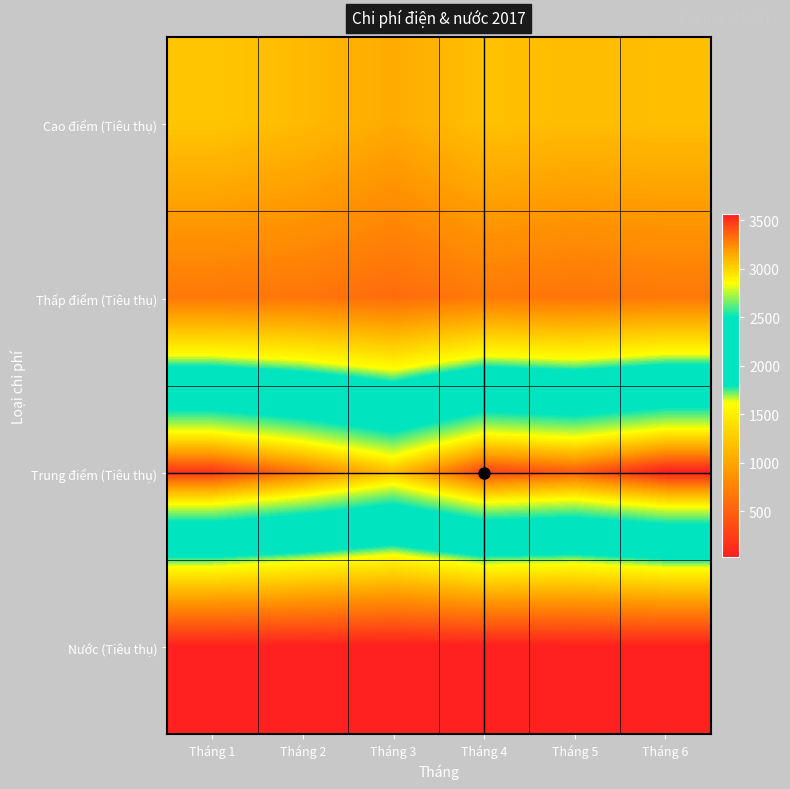

Reading left to right, list all the values displayed in this chart.

Cao điểm (Tiêu thụ): Tháng 1=1227	Tháng 2=1150	Tháng 3=1035	Tháng 4=1194	Tháng 5=1164	Tháng 6=1176
Thấp điểm (Tiêu thụ): Tháng 1=676	Tháng 2=661	Tháng 3=586	Tháng 4=689	Tháng 5=647	Tháng 6=679
Trung điểm (Tiêu thụ): Tháng 1=3501	Tháng 2=3312	Tháng 3=3072	Tháng 4=3457	Tháng 5=3383	Tháng 6=3566
Nước (Tiêu thụ): Tháng 1=34	Tháng 2=31	Tháng 3=26	Tháng 4=29	Tháng 5=32	Tháng 6=32